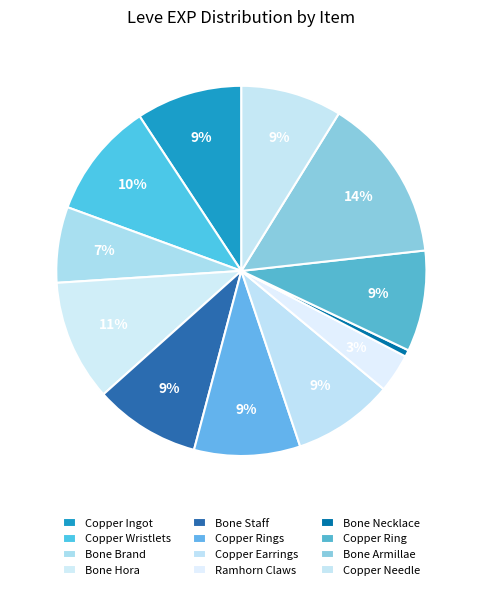

To the nearest percent, what percentage of the pie is Copper Ring?

9%